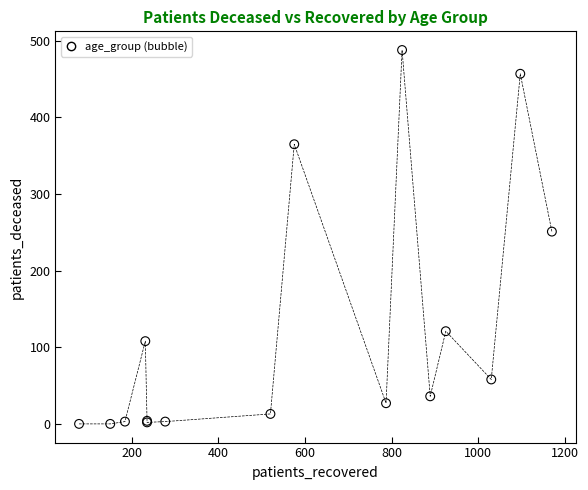

What Y value in the scatter plot is closest to 244?

251